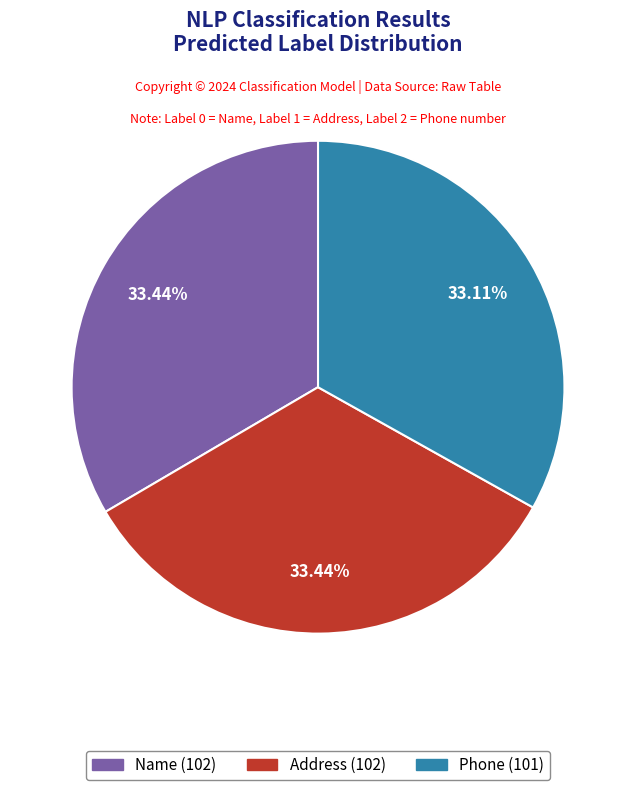

Does any single category account for the majority?

No